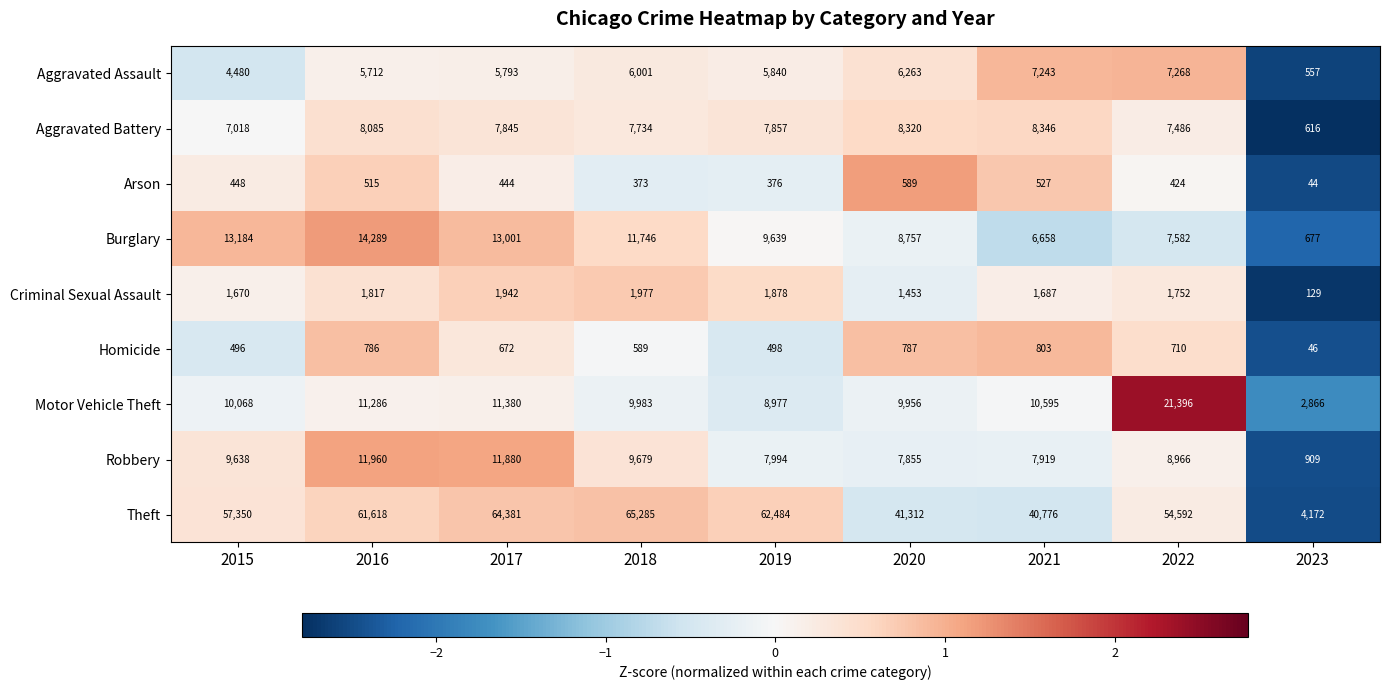

List the series in order of their peak value, lowest first.

Arson, Homicide, Criminal Sexual Assault, Aggravated Assault, Aggravated Battery, Robbery, Burglary, Motor Vehicle Theft, Theft